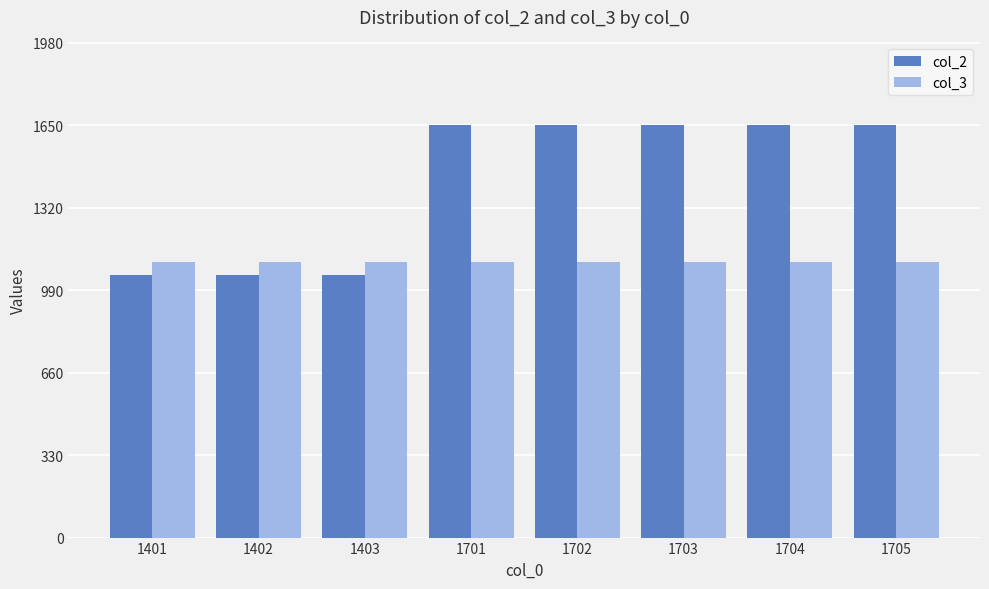

How many values in the col_2 series are below 1651?

3